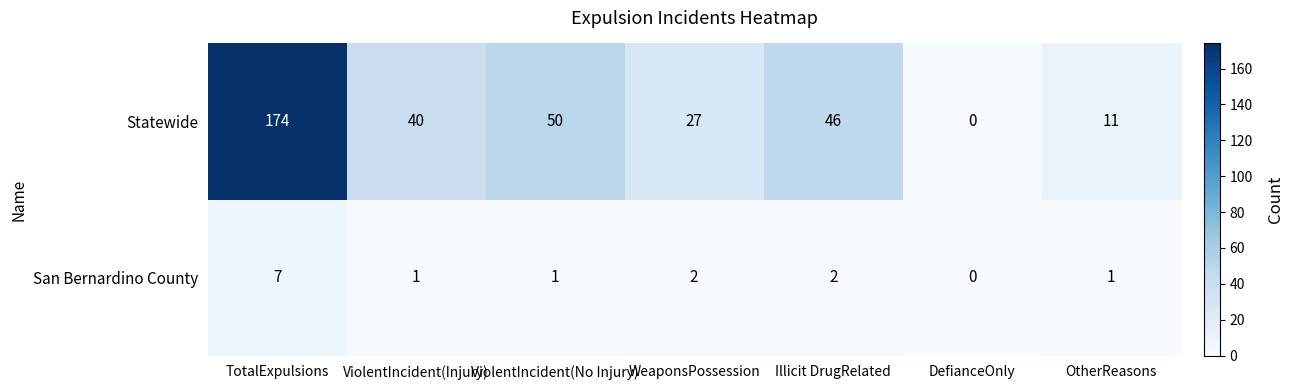

Is the value of Statewide at OtherReasons greater than the value of San Bernardino County at ViolentIncident(No Injury)?

Yes